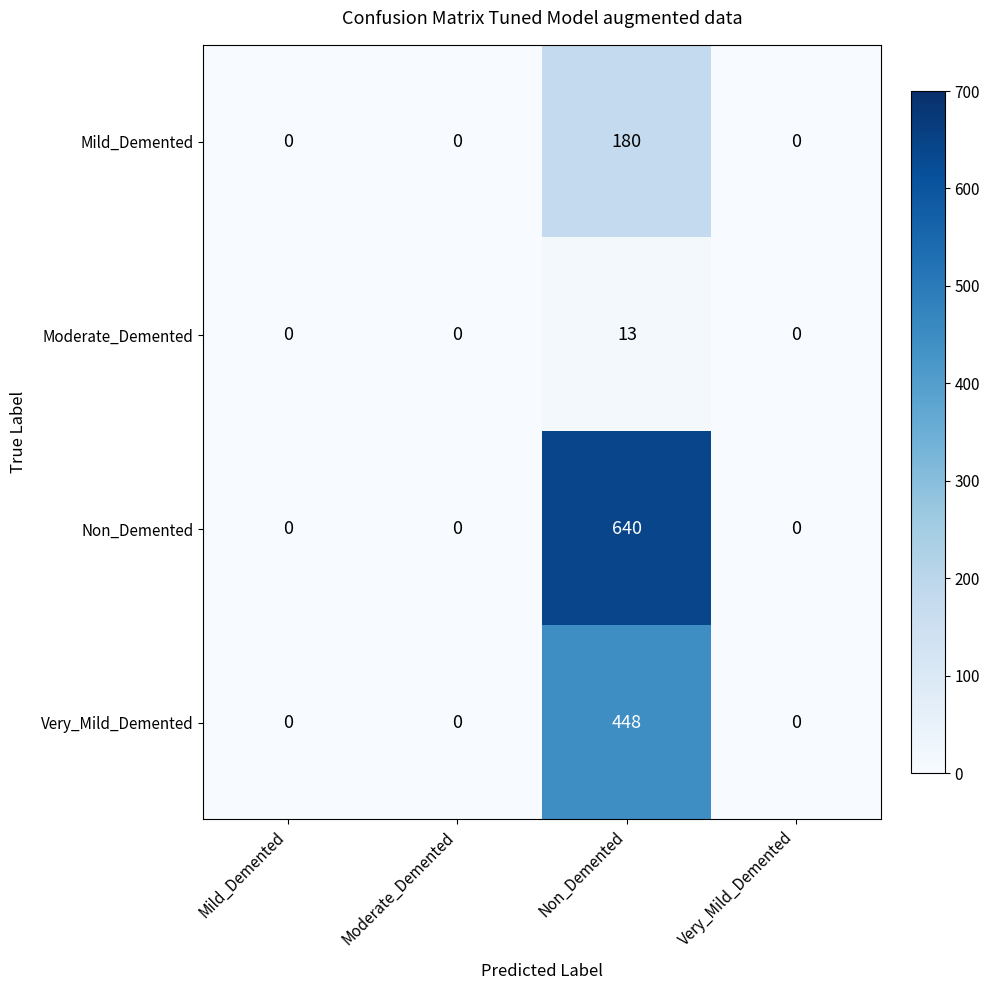

Which series has the largest range (max minus min)?

Non_Demented